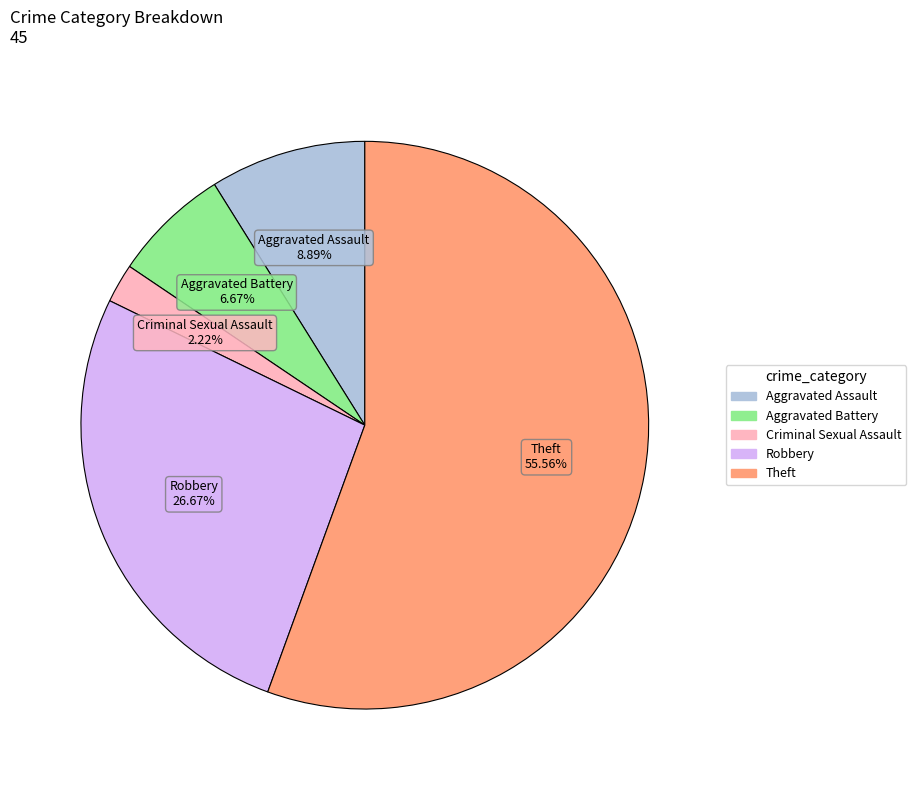

Rank the categories by value from lowest to highest.

Criminal Sexual Assault, Aggravated Battery, Aggravated Assault, Robbery, Theft